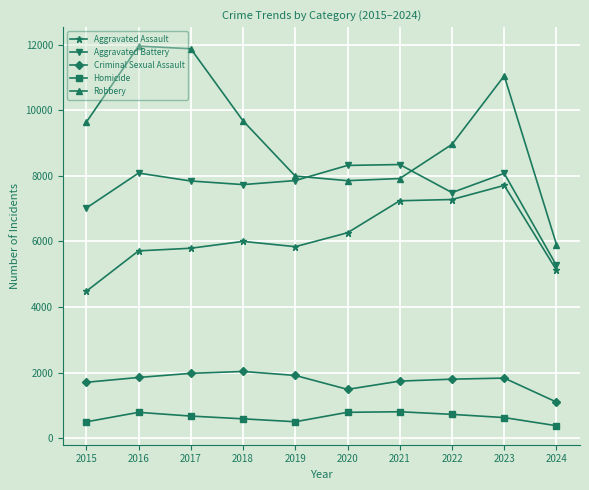

Which series has the widest spread of values?

Robbery